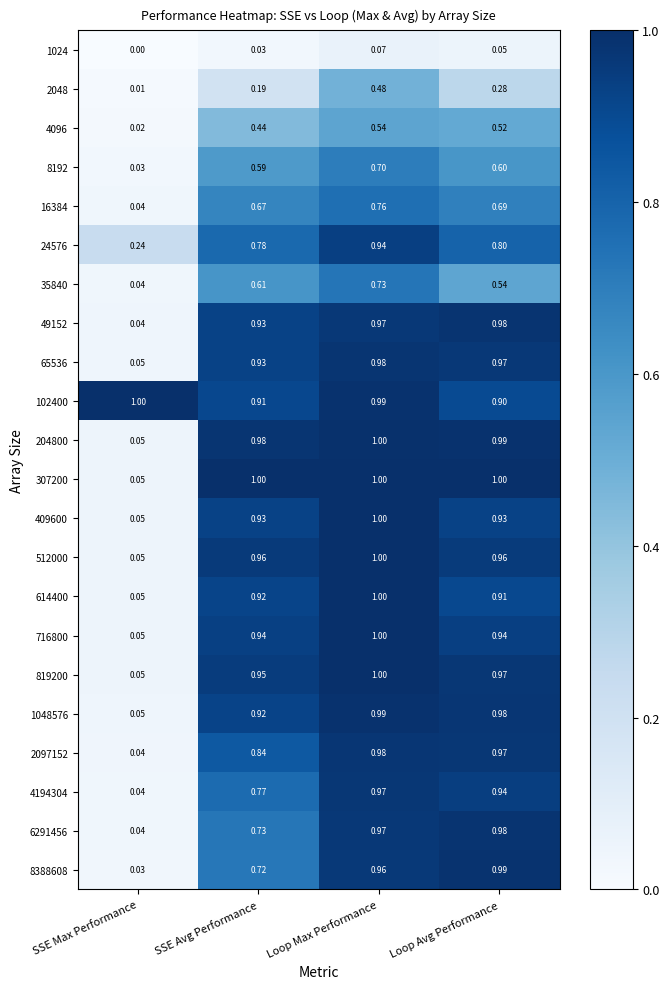

Rank the categories by 35840 value from lowest to highest.

SSE Max Performance, Loop Avg Performance, SSE Avg Performance, Loop Max Performance